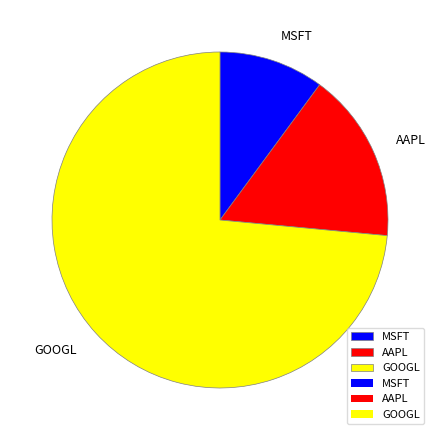

What is the ratio of the value at AAPL to the value at GOOGL?

0.2